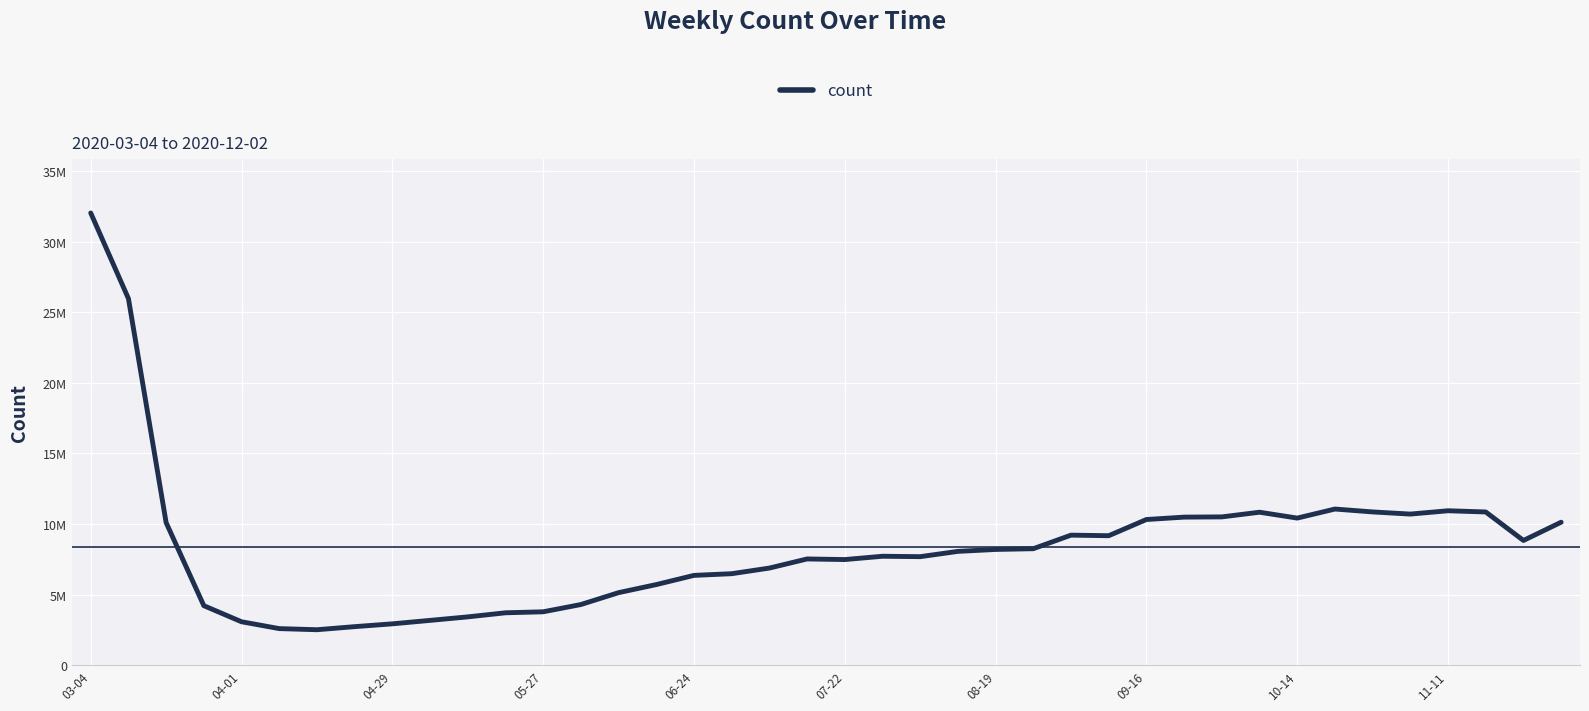

Does the chart have visible grid lines?

Yes